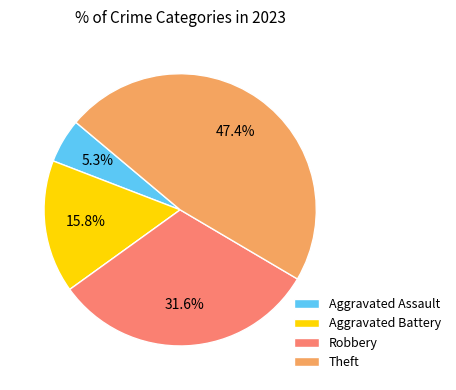

How many segments does this pie chart have?

4